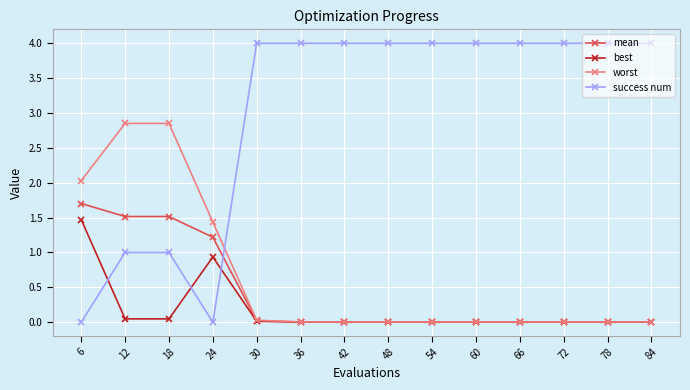

What is the maximum value shown in the chart?

4.0